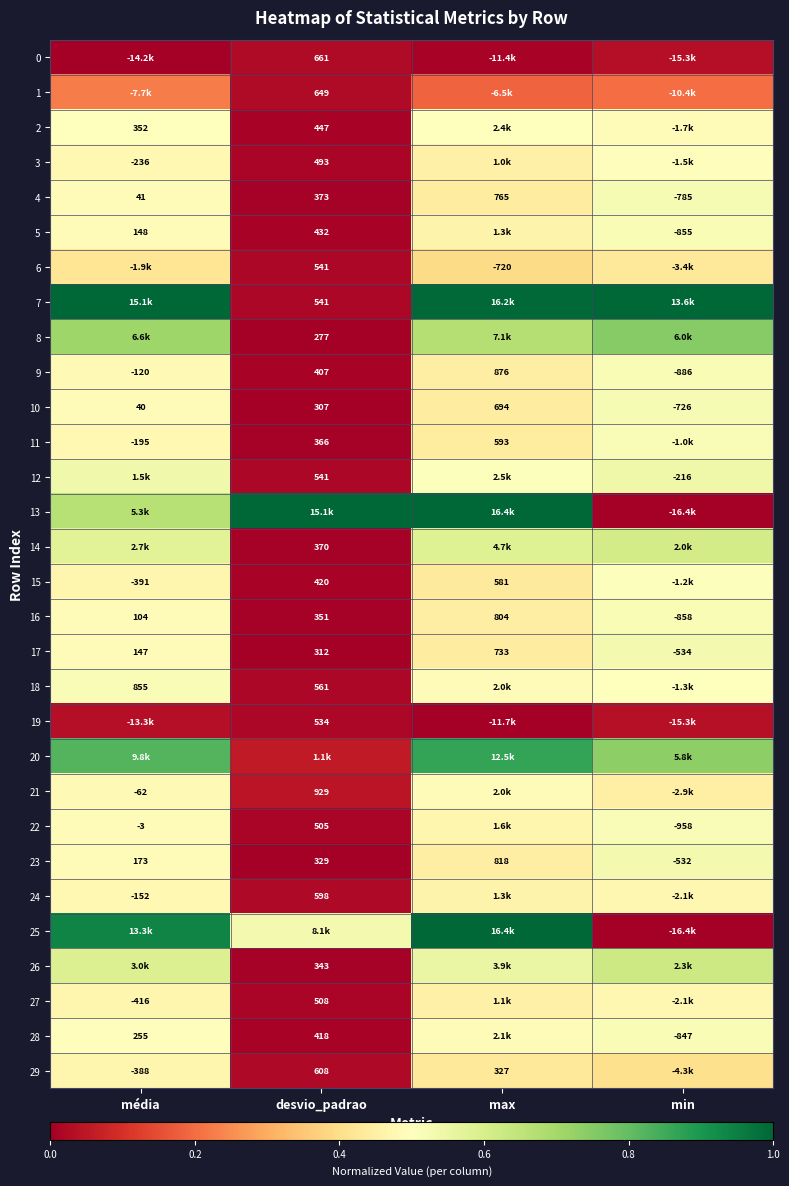

At which label is 23 closest to 143?

média